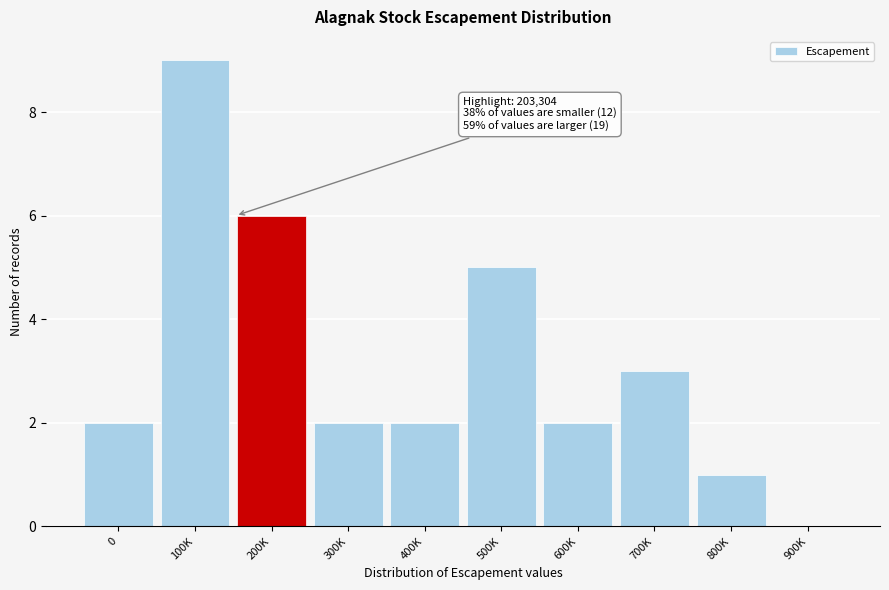

Reading left to right, extract all data points from this chart.

0=2	100K=9	200K=6	300K=2	400K=2	500K=5	600K=2	700K=3	800K=1	900K=0